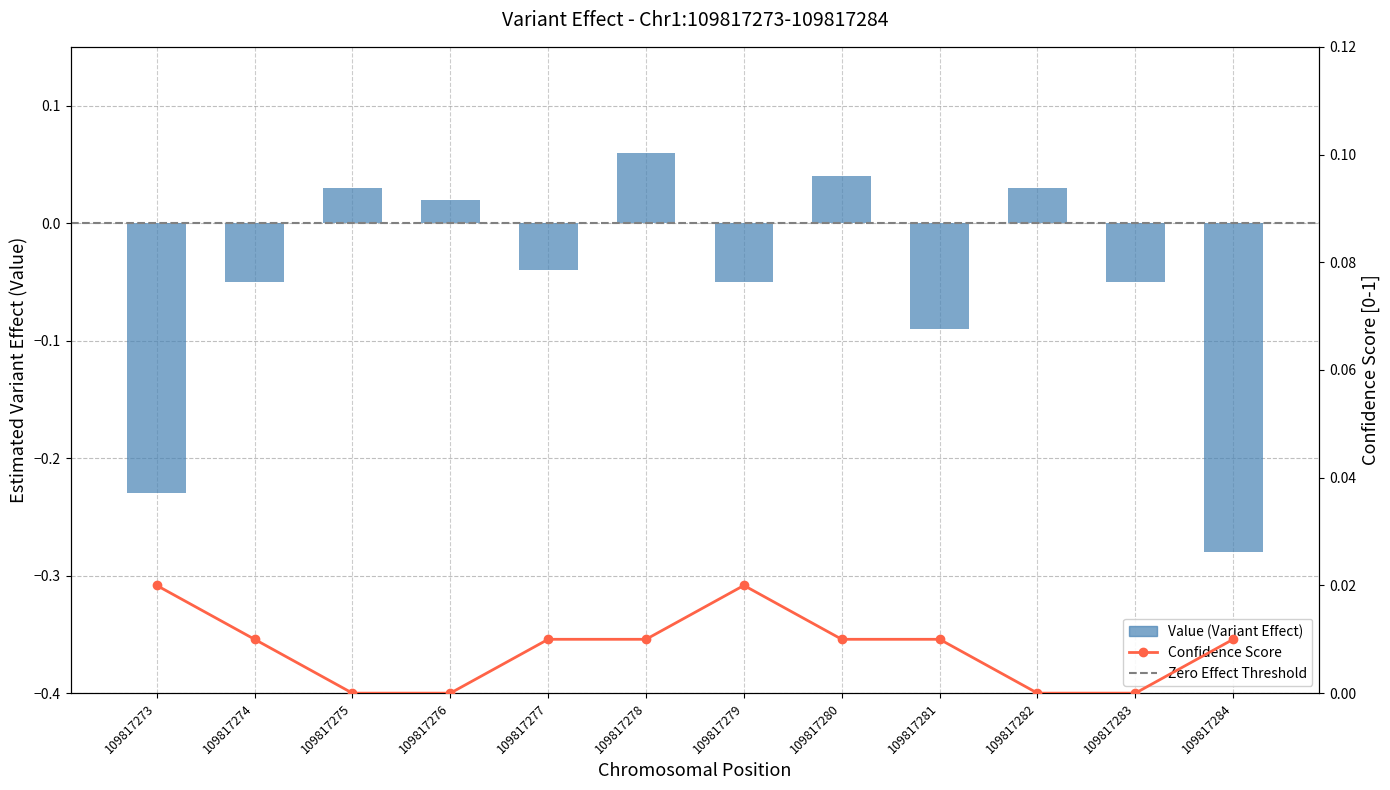

Which series has the largest range (max minus min)?

Value